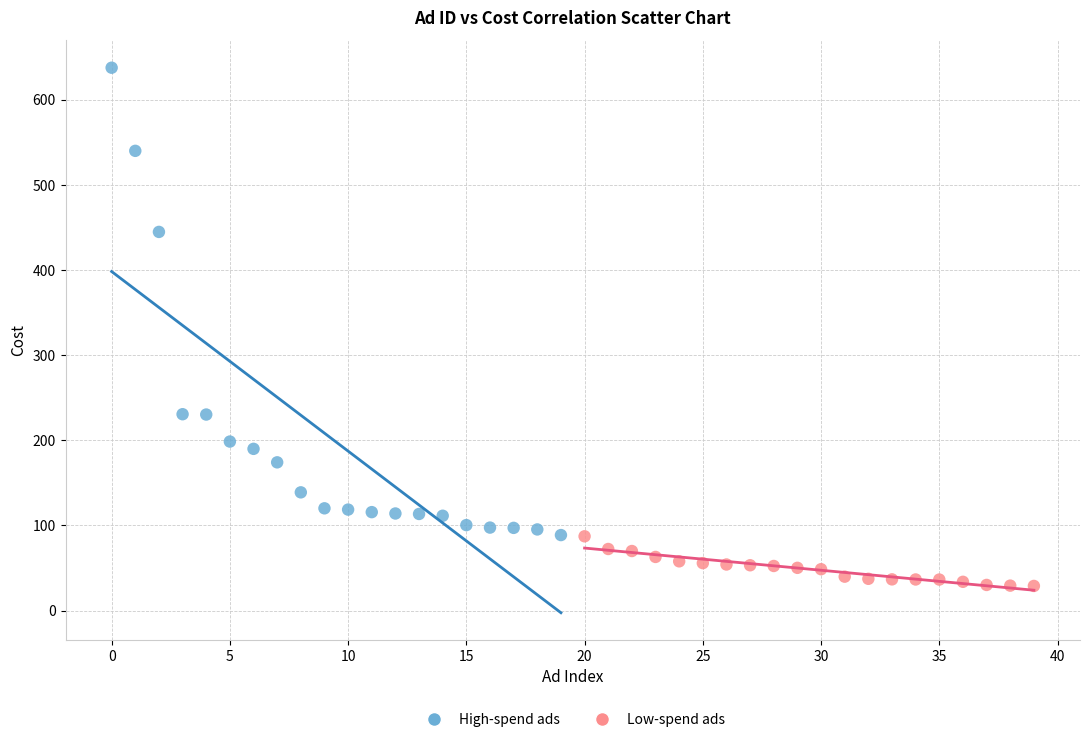

What are all the series names shown in the legend?

High-spend ads, Low-spend ads